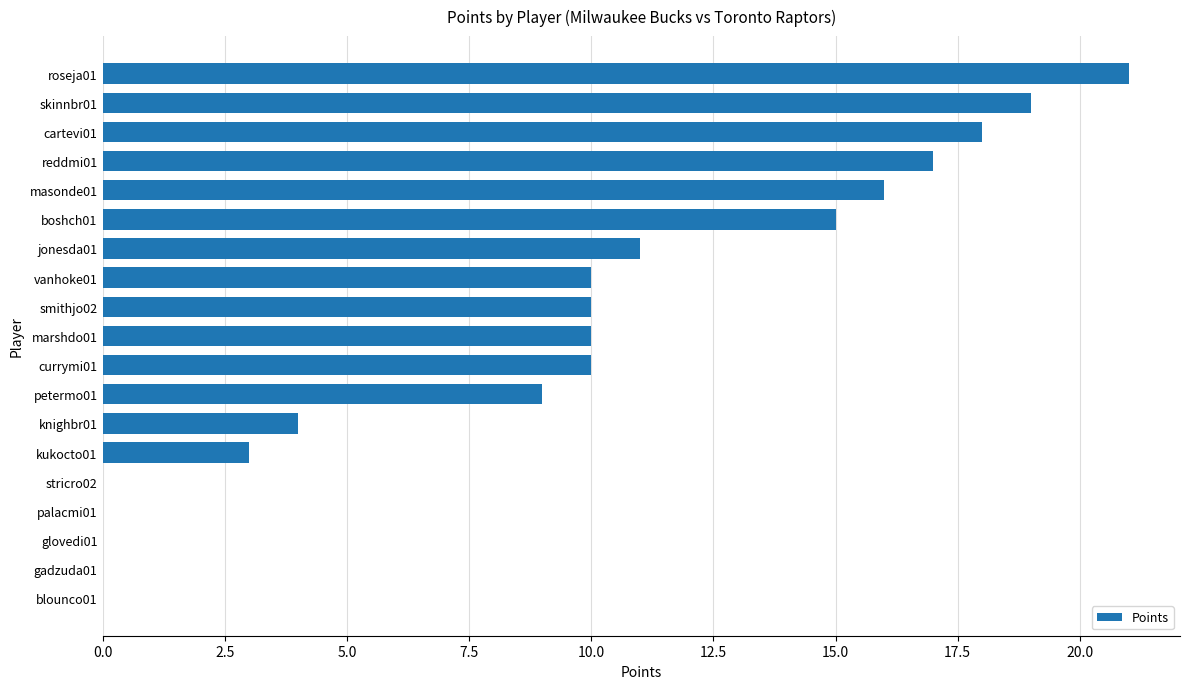

What is the sum of all values?

173